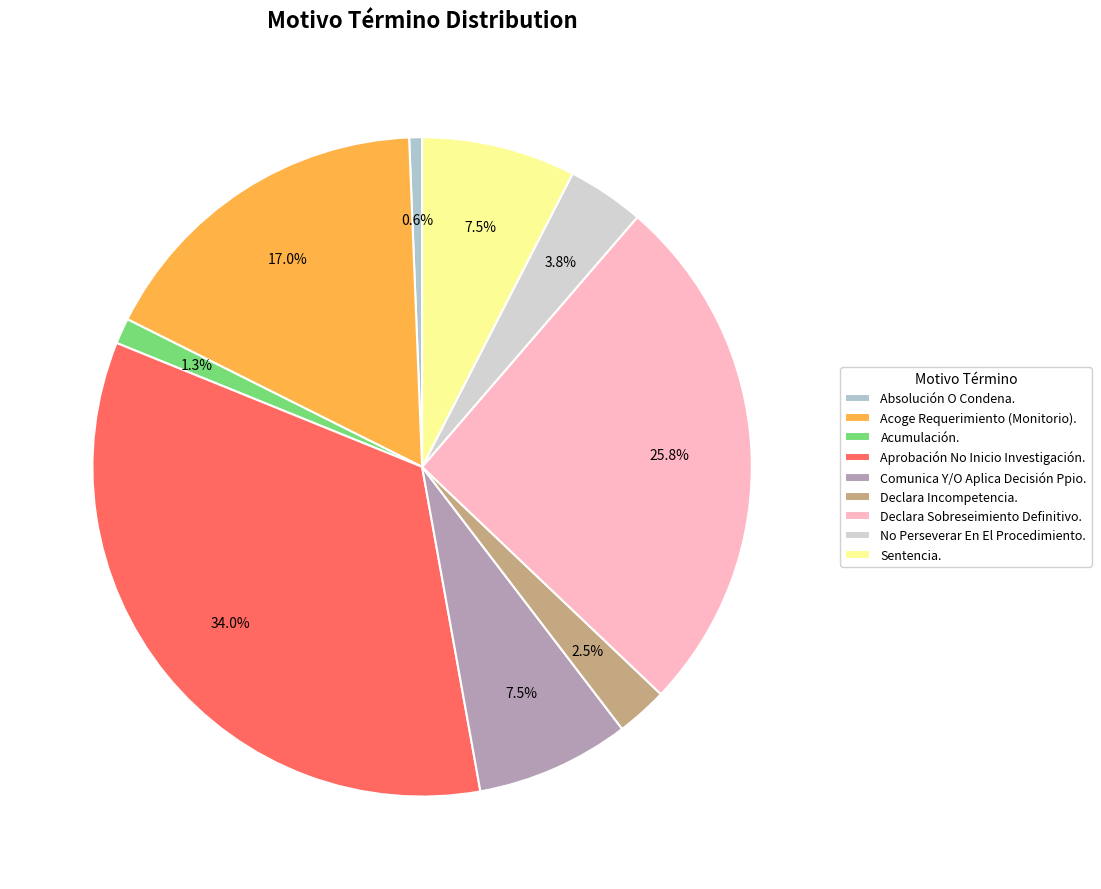

Is it true that Acoge Requerimiento (Monitorio). is 25% of the pie?

False